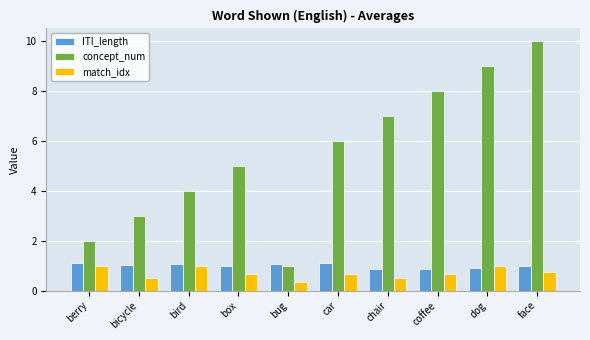

Count the number of categories in the chart.

10